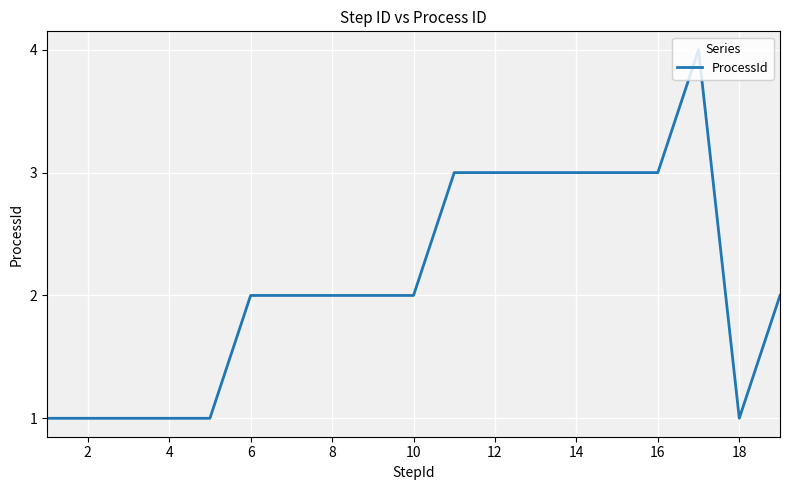

What is the greatest value displayed?

4